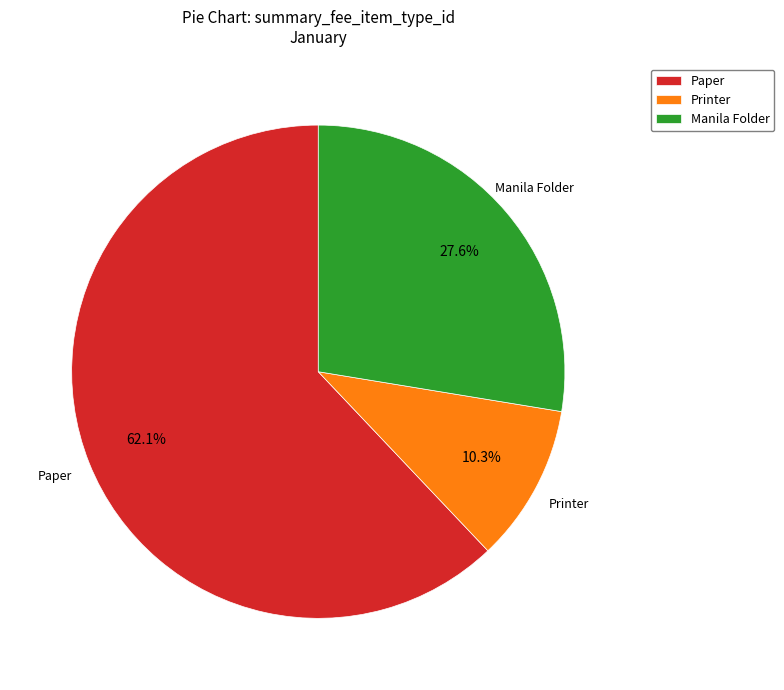

Is it true that Manila Folder is 28% of the pie?

True